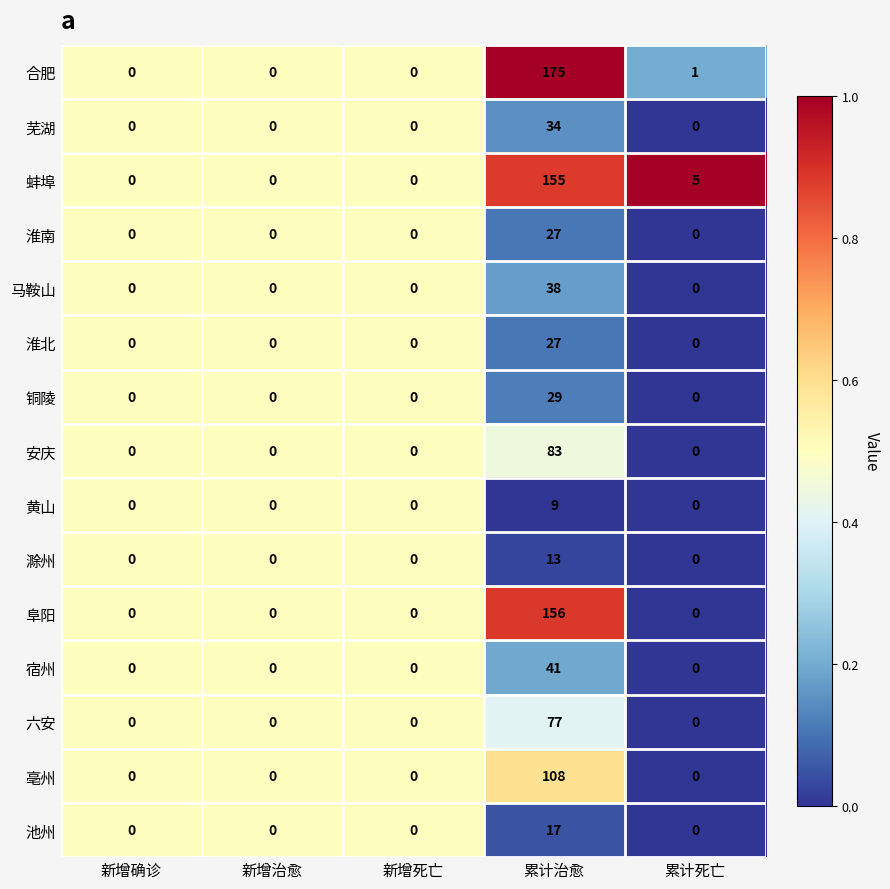

The value of 阜阳 at 新增死亡 is 0. True or false?

True